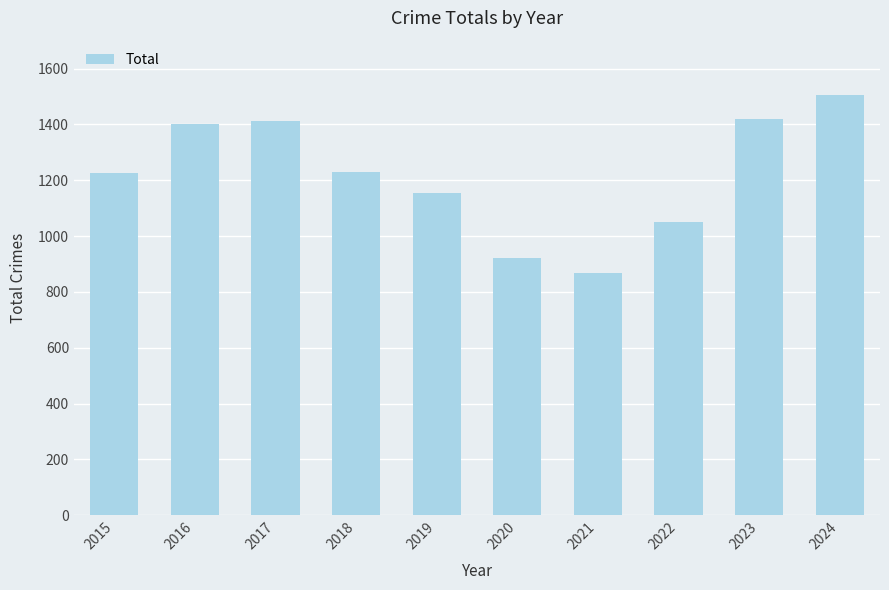

Which has a higher value, 2022 or 2017?

2017